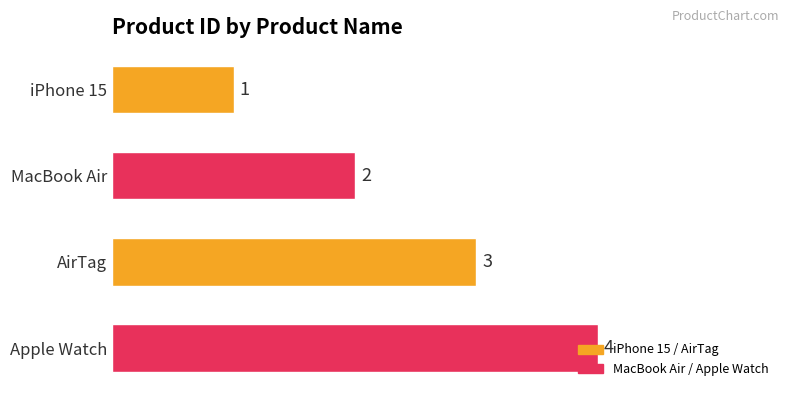

How many bars are there in total?

4